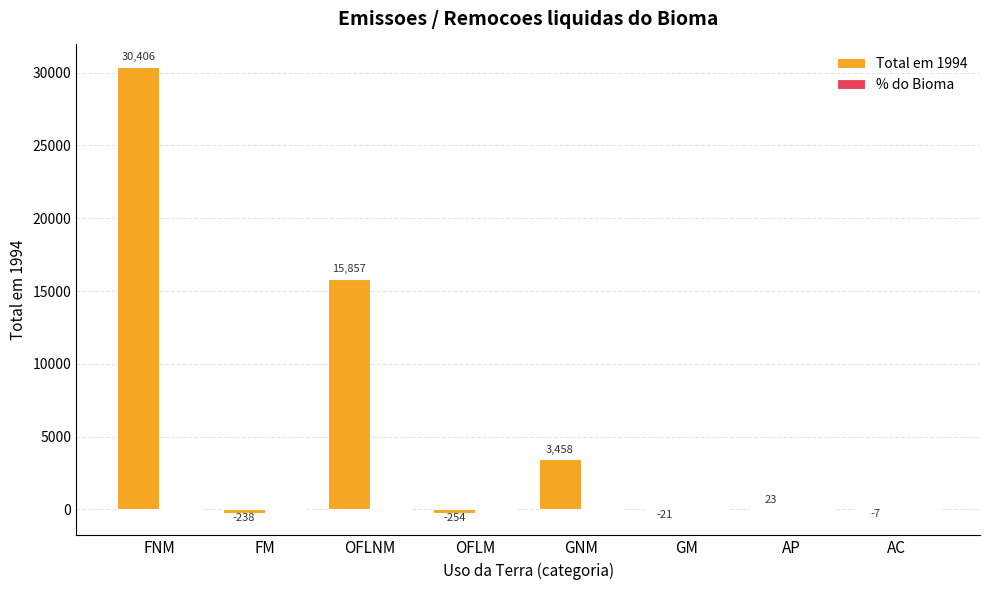

Which category has the highest value across all series?

FNM